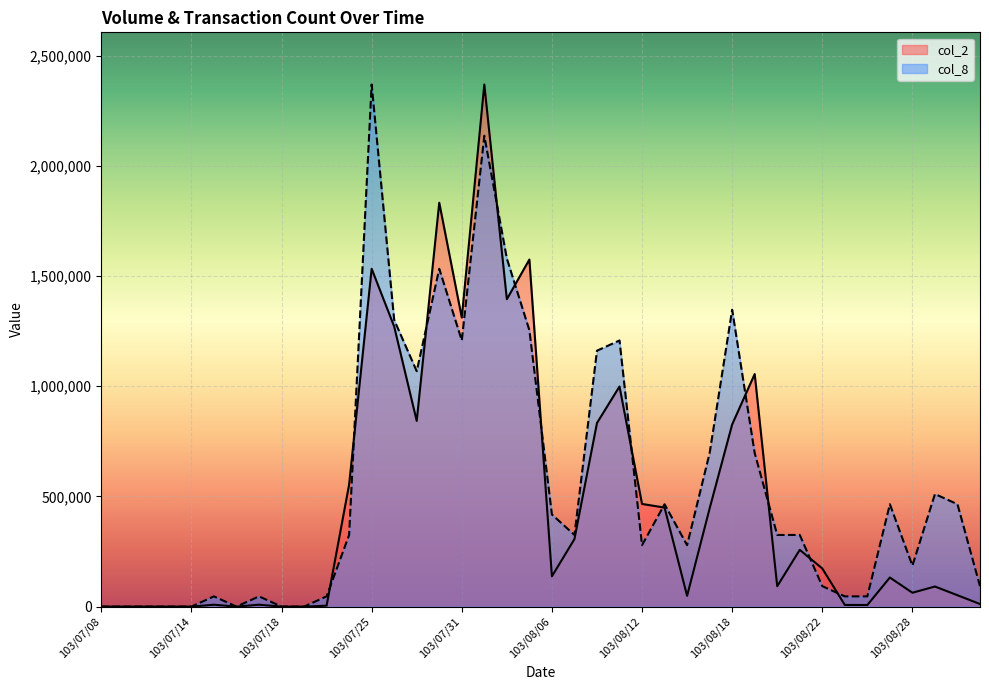

Which series ends up on top after the final intersection of col_2 and col_8?

col_8